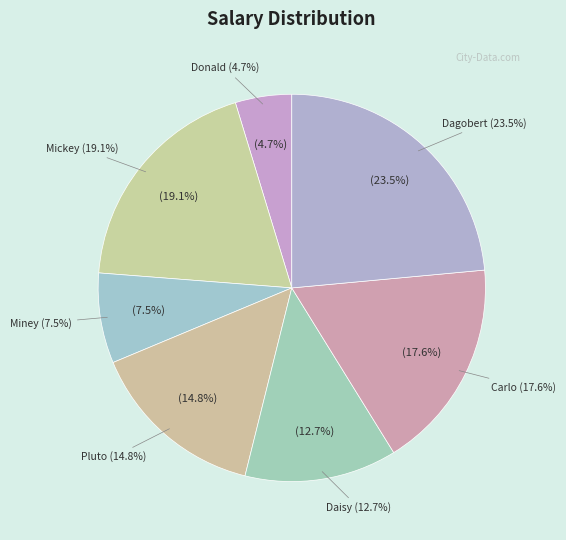

Which has a higher value, Miney or Donald?

Miney